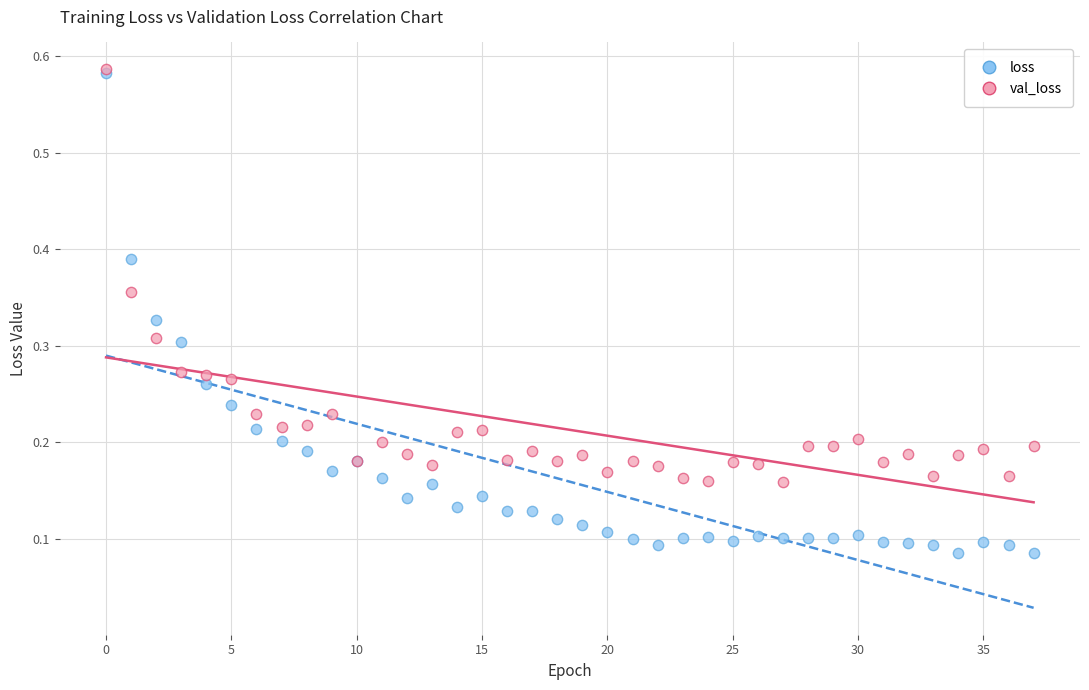

Which series contains the lowest Y value?

loss